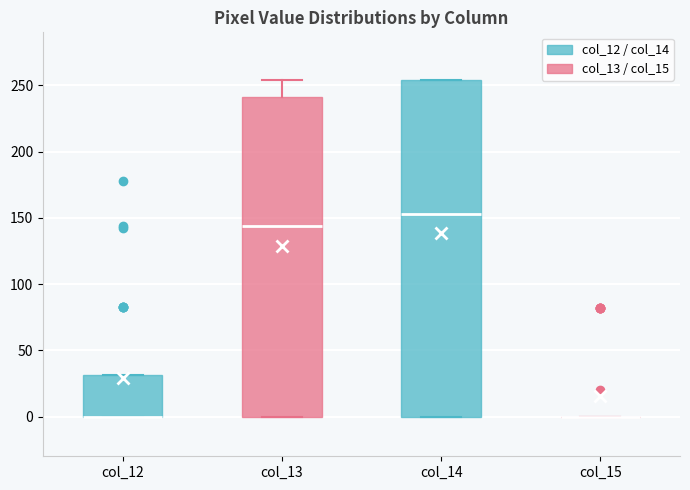

Where is the upper edge of the box for col_12 on the y-axis? The values are not printed on the chart, so give them approximately, as read against the axis.

30